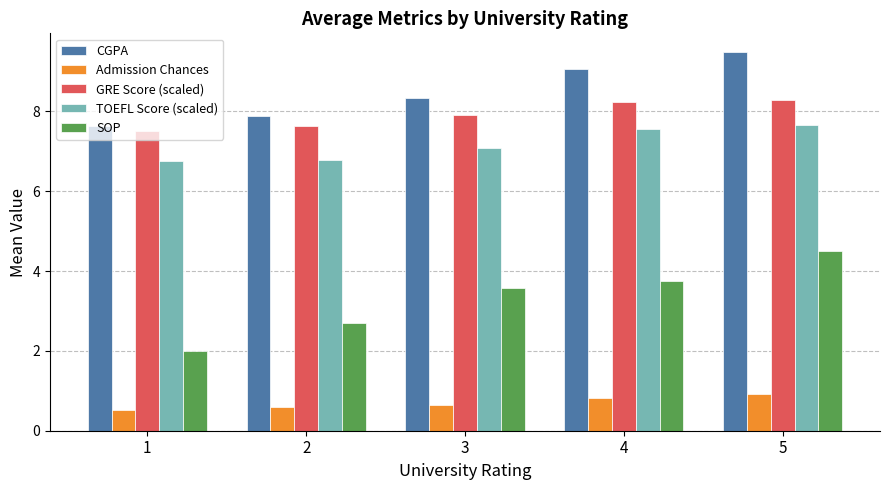

Is it true that Admission Chances equals 0.9 at 2?

False